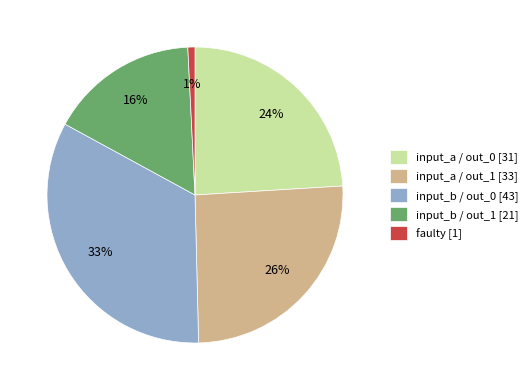

To the nearest percent, what portion does input_a / out_0 [31] represent?

24%